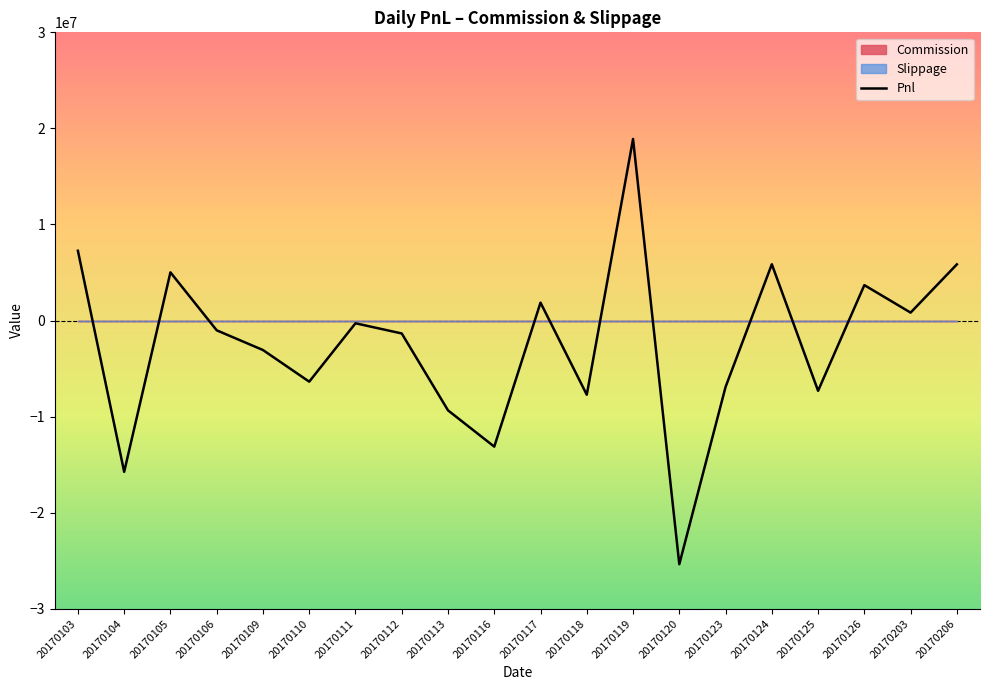

Which has a higher value, 20170123 or 20170113?

20170123